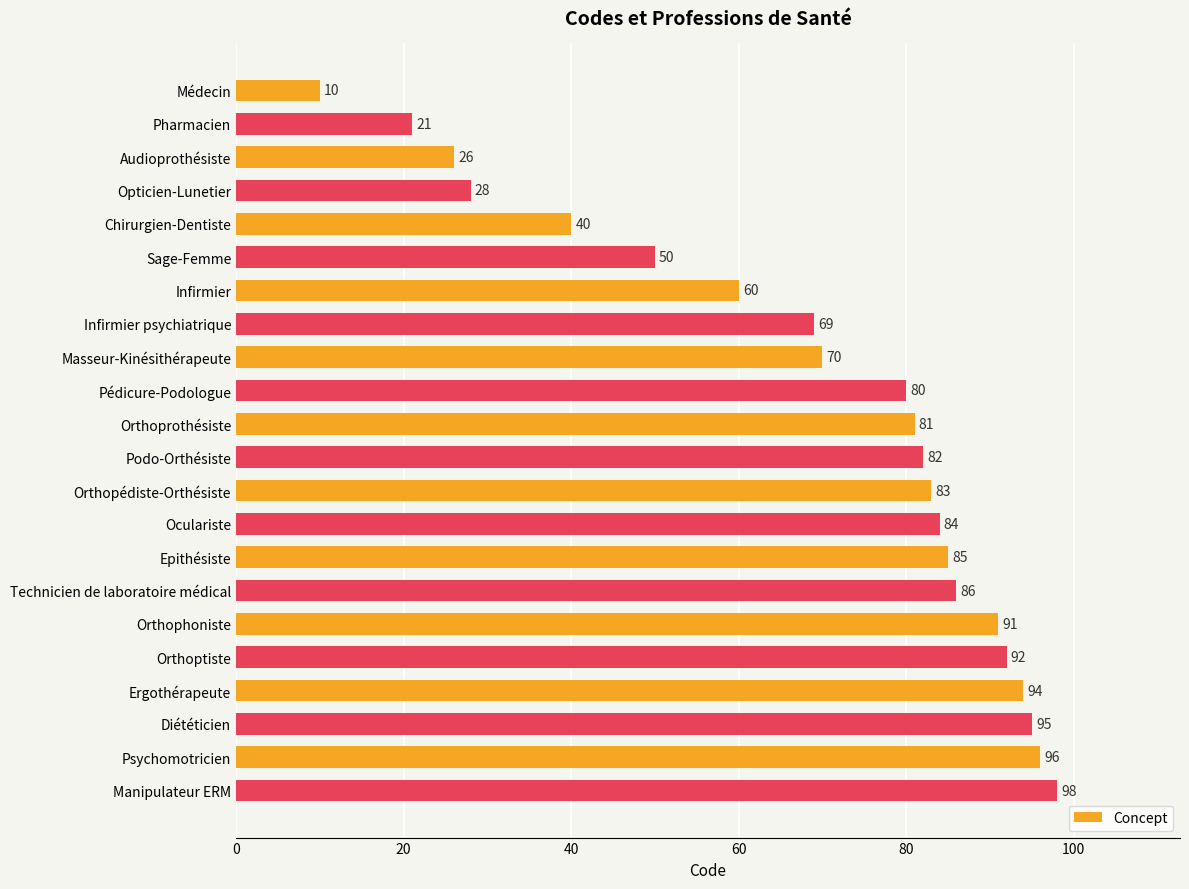

How many distinct data groups are displayed?

1